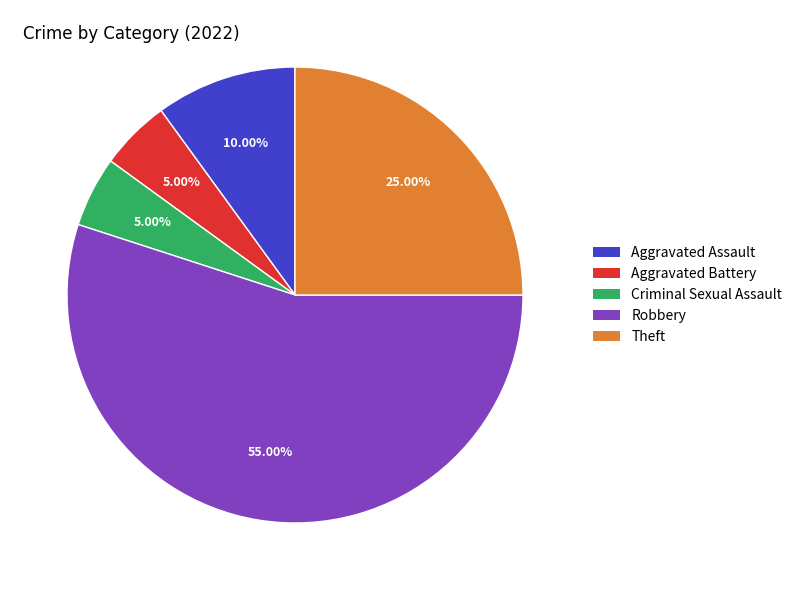

Is it true that Aggravated Battery is 16% of the pie?

False